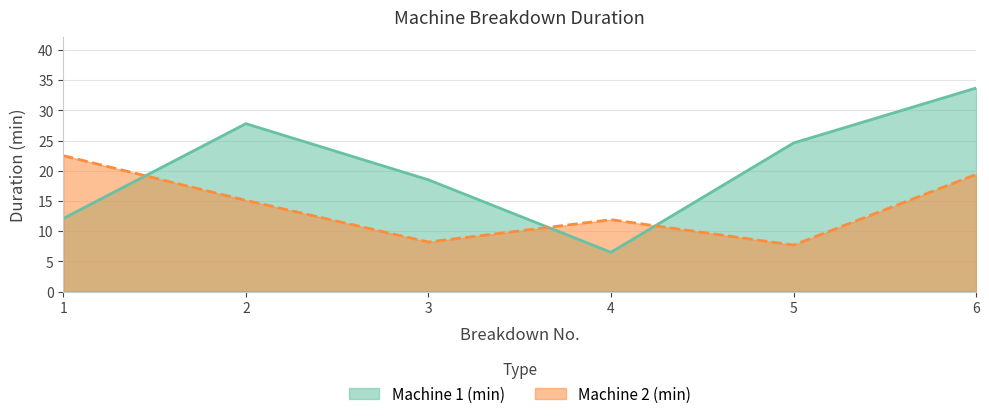

Where do Machine 2 (min) and Machine 1 (min) first cross each other?

1 and 2